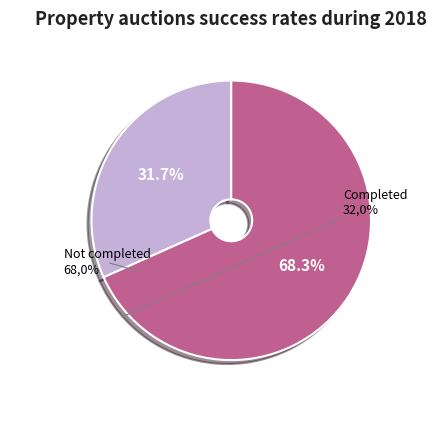

Is there any slice that represents more than half of the pie?

Yes